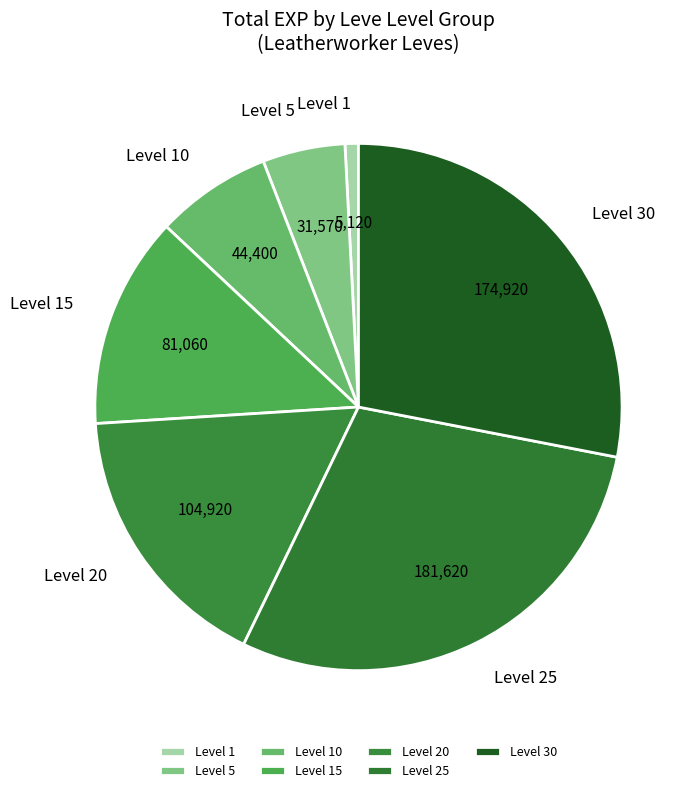

How many slices are in this pie chart?

7